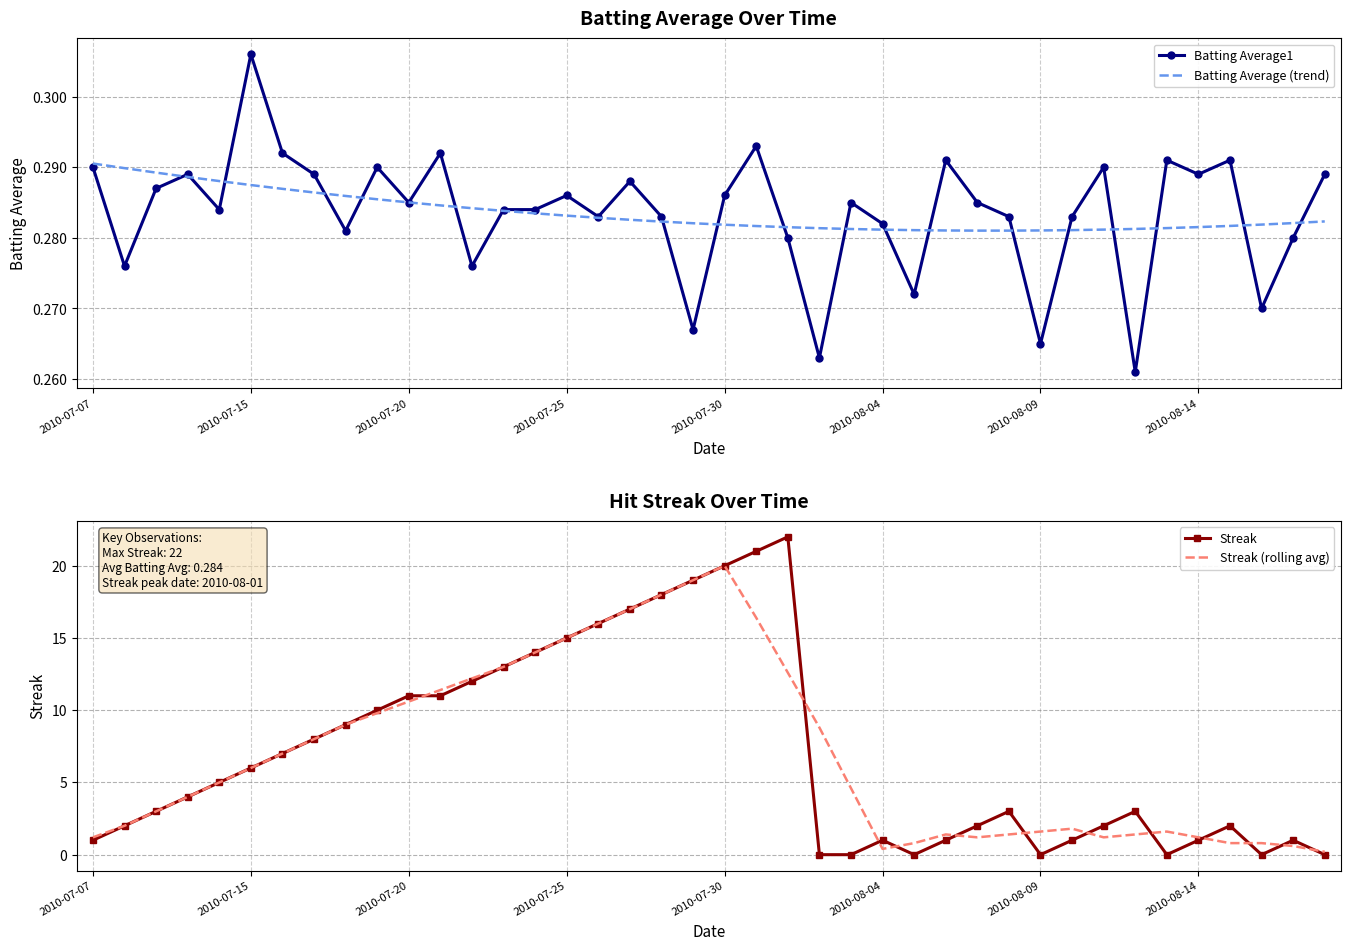

How many interior local valleys does the Batting Average (trend) series have?

1